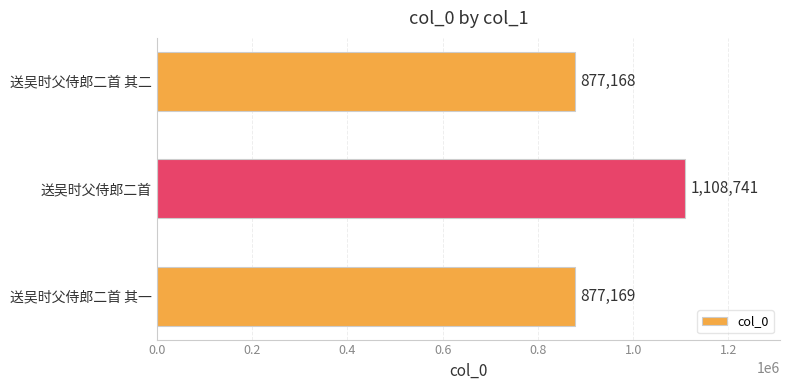

List the labels in order of value, largest first.

送吴时父侍郎二首, 送吴时父侍郎二首 其一, 送吴时父侍郎二首 其二